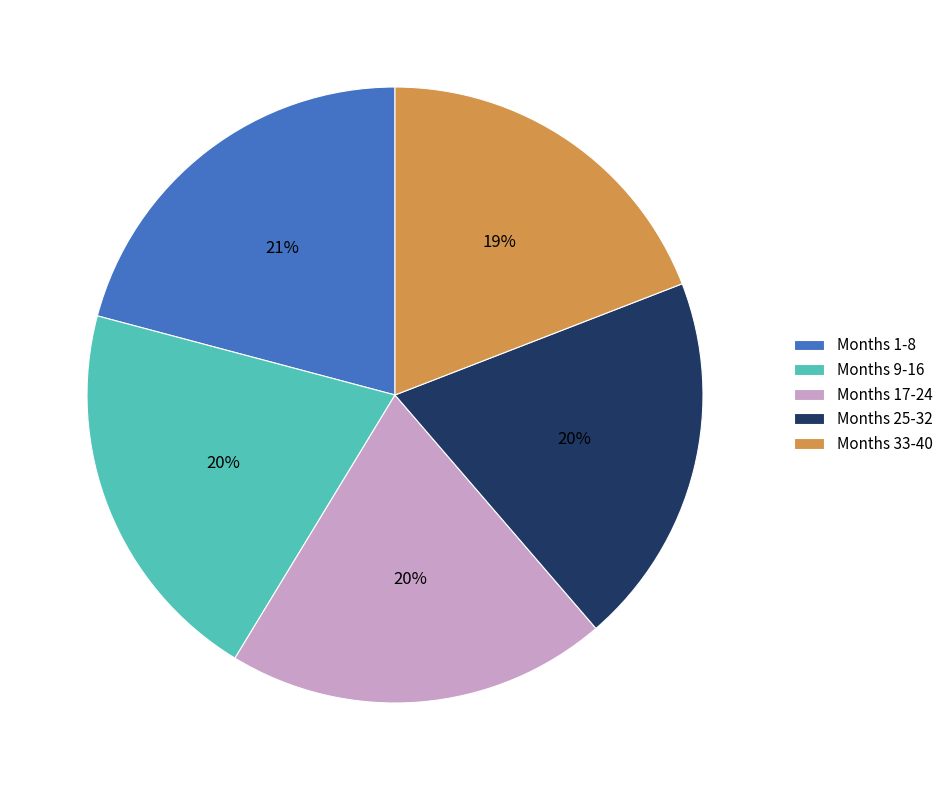

Is there a majority slice in this chart?

No